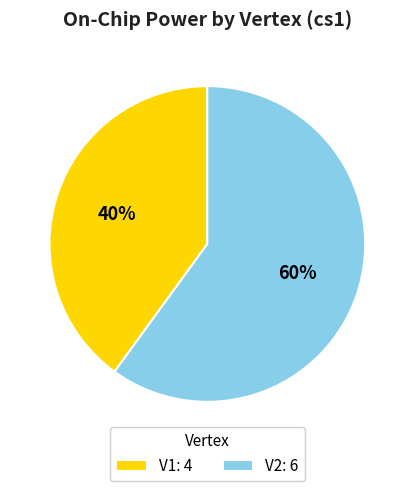

Which has a higher value, V2 or V1?

V2